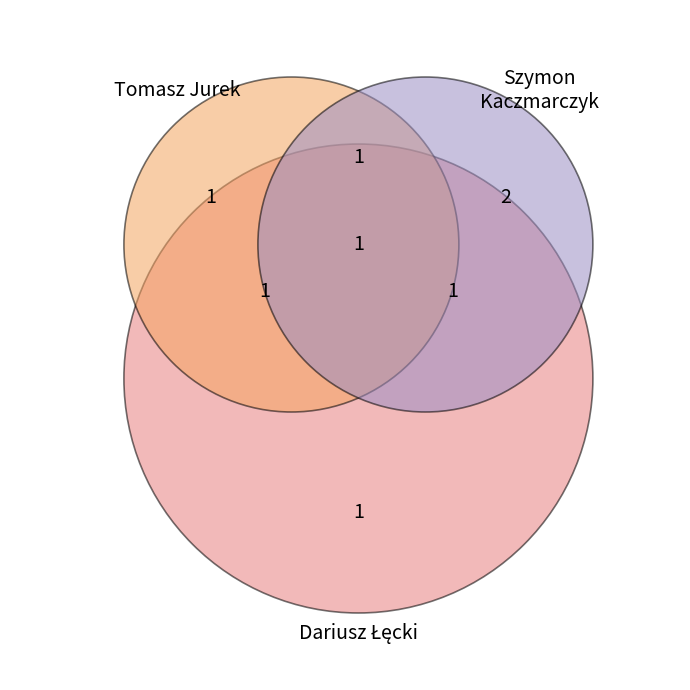

To the nearest percent, what is the average slice percentage?

25%